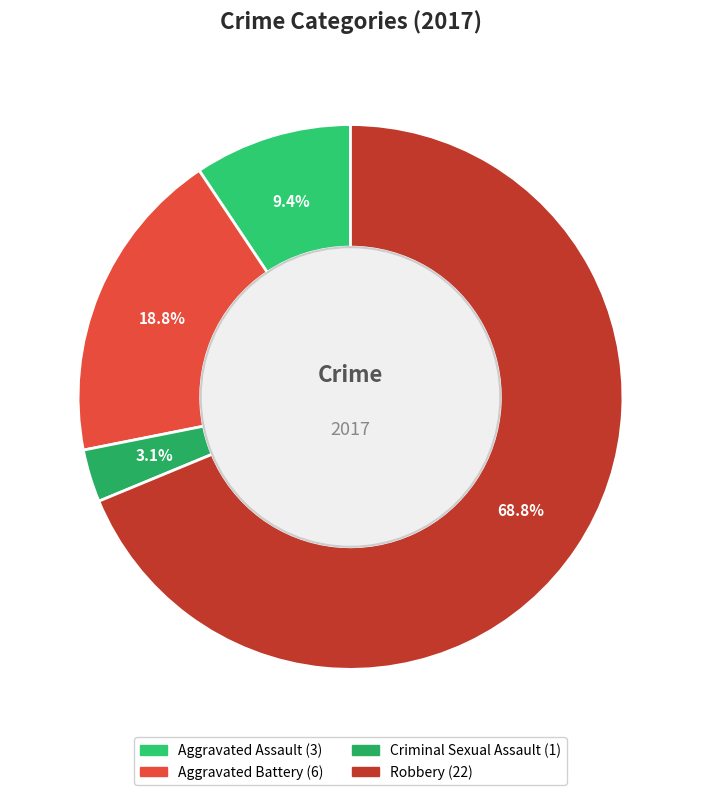

Do Robbery and Aggravated Battery together represent more than half of the pie?

Yes